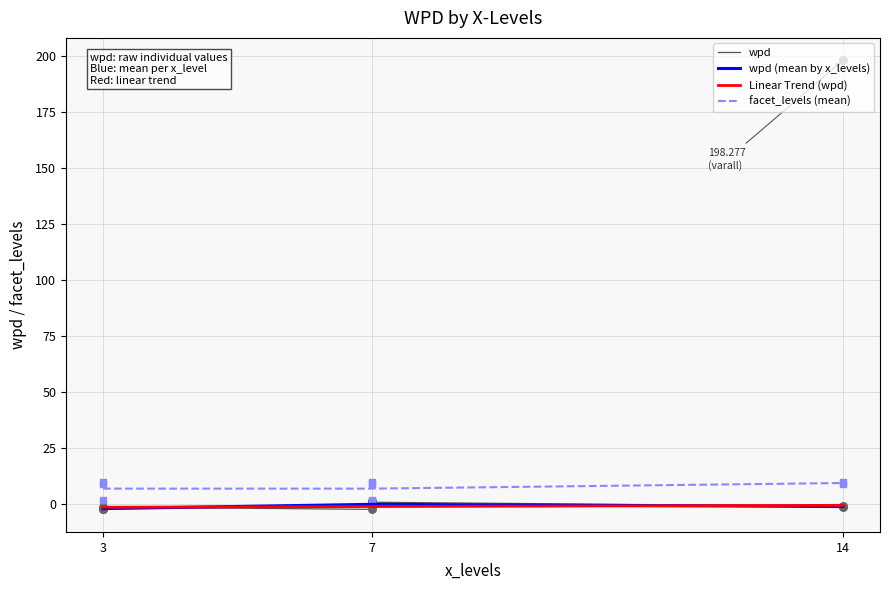

What is the total value across all series at 7?

11.0